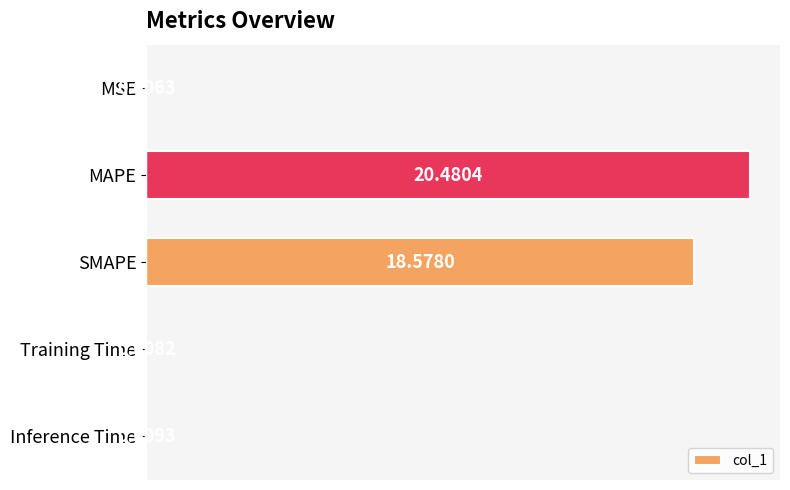

At which category does the chart reach its peak across all series?

MAPE